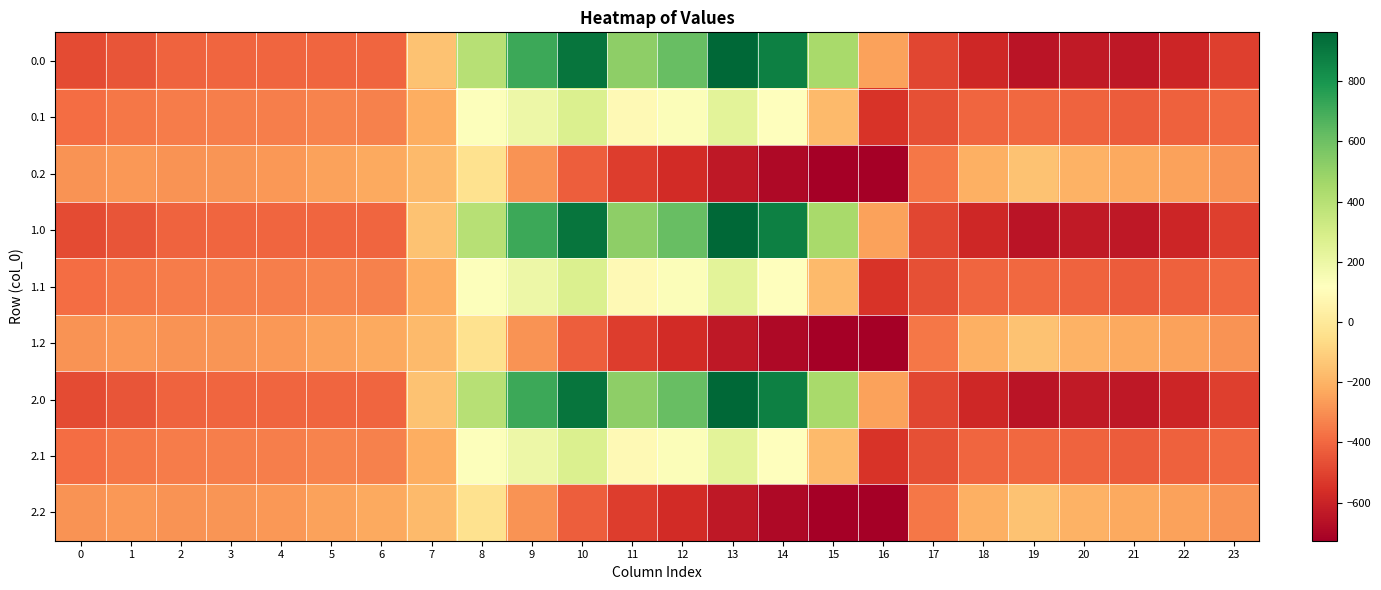

At which category is the sum across all series the highest?

10